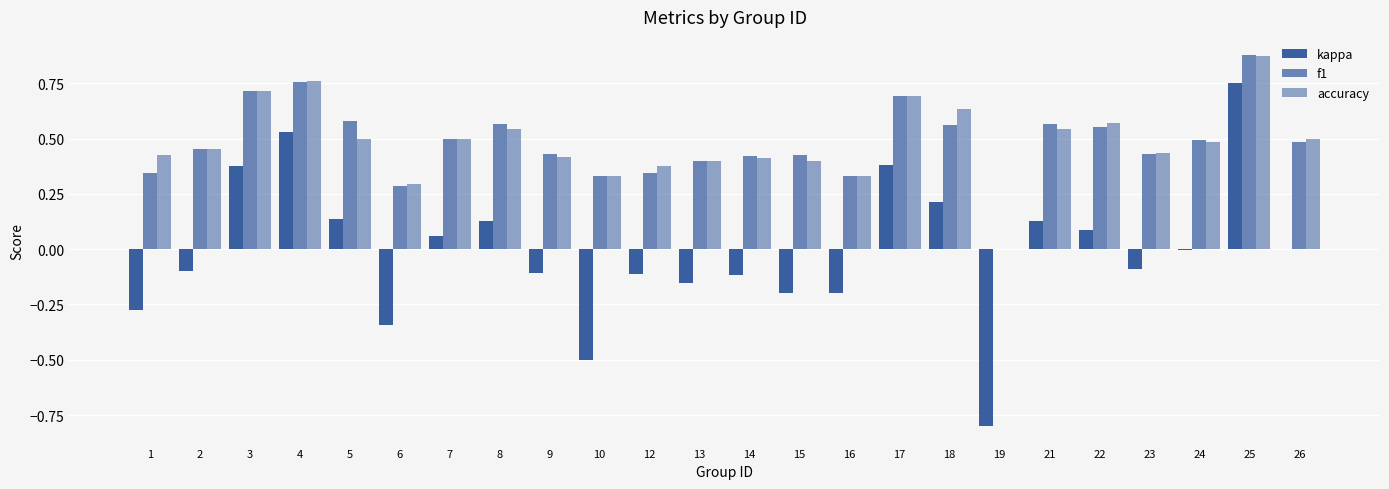

True or false: f1 has a value of 1.0 at 18.

False